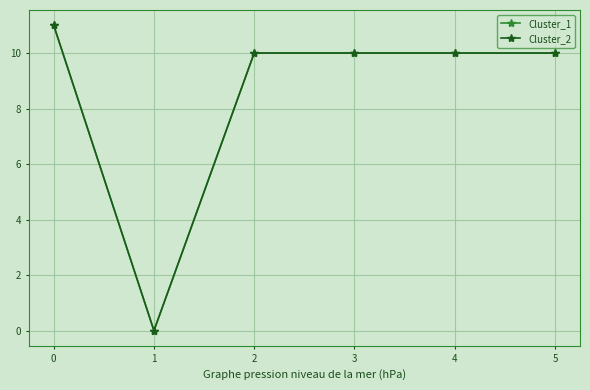

True or false: Cluster_1 and Cluster_2 cross at least once.

False